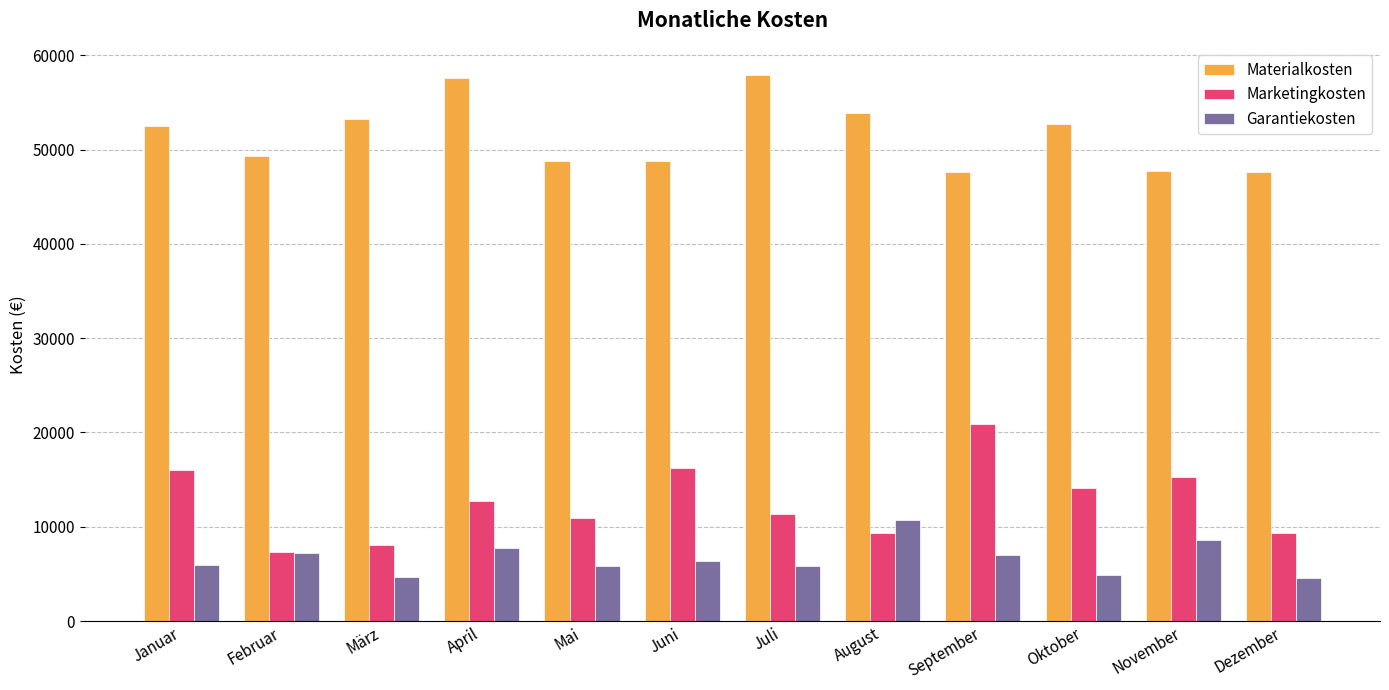

What is the minimum value shown in the chart?

4558.3